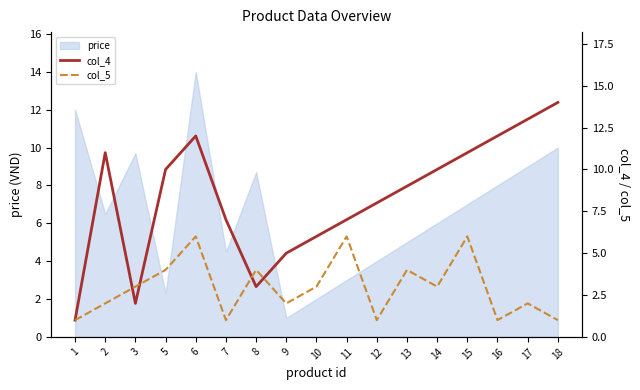

In col_5, how many points are higher than both neighbors (excluding endpoints)?

6